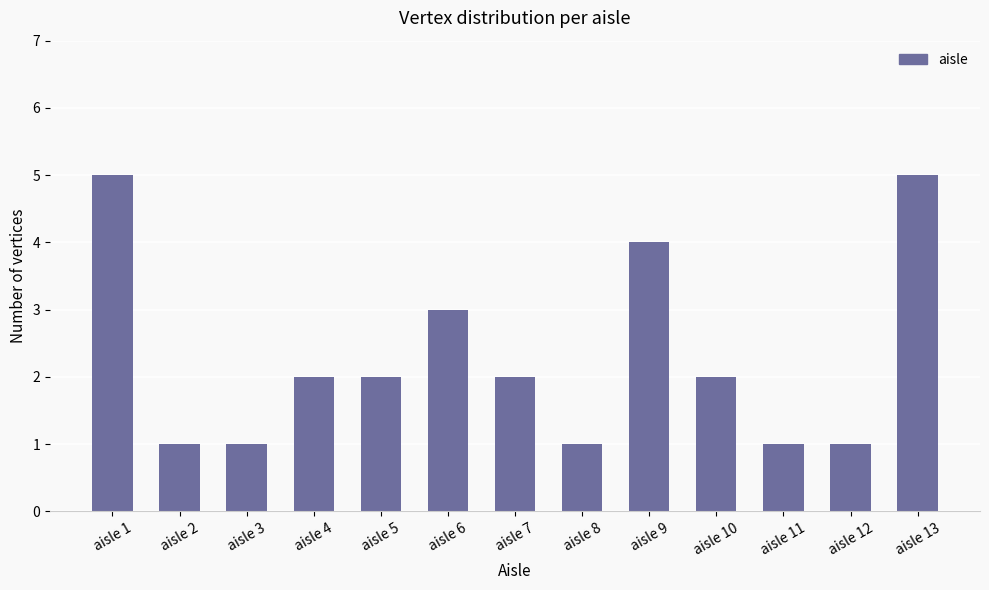

What is the sum of all values?

30